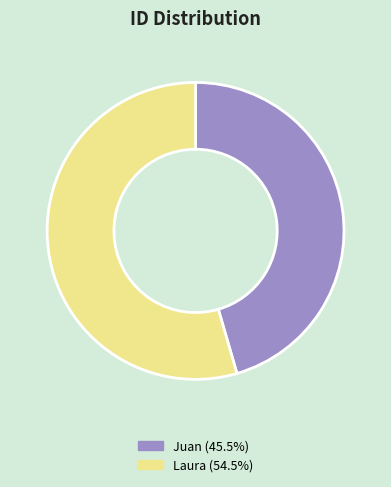

What is the ratio of the value at Juan to the value at Laura?

0.8